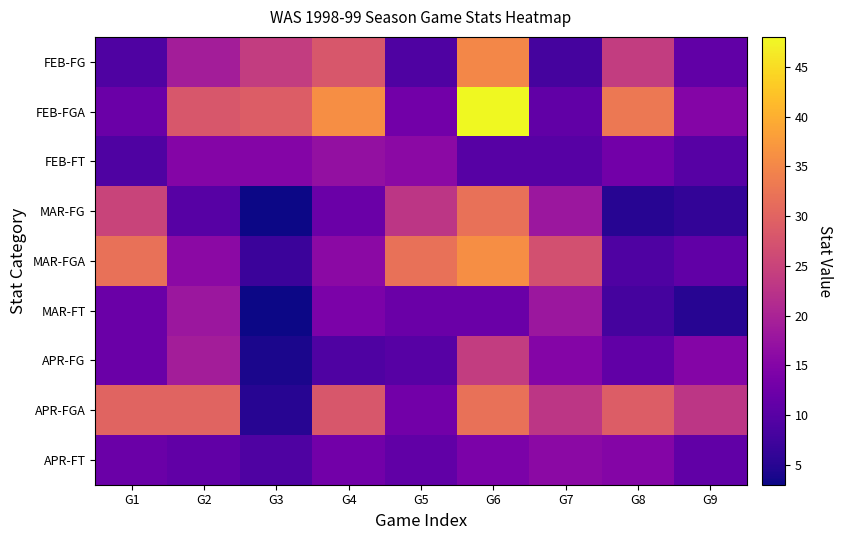

Reading right to left, transcribe all the data shown in this chart.

FEB-FG: G9=11	G8=24	G7=8	G6=35	G5=9	G4=28	G3=24	G2=19	G1=9
FEB-FGA: G9=15	G8=33	G7=11	G6=48	G5=13	G4=36	G3=29	G2=28	G1=12
FEB-FT: G9=10	G8=13	G7=10	G6=10	G5=16	G4=17	G3=15	G2=15	G1=9
MAR-FG: G9=6	G8=5	G7=18	G6=32	G5=23	G4=12	G3=3	G2=10	G1=25
MAR-FGA: G9=11	G8=9	G7=27	G6=36	G5=32	G4=16	G3=7	G2=16	G1=32
MAR-FT: G9=5	G8=8	G7=18	G6=12	G5=12	G4=14	G3=3	G2=18	G1=12
APR-FG: G9=15	G8=11	G7=15	G6=24	G5=10	G4=9	G3=4	G2=19	G1=12
APR-FGA: G9=23	G8=29	G7=23	G6=32	G5=13	G4=28	G3=5	G2=30	G1=30
APR-FT: G9=11	G8=15	G7=16	G6=14	G5=11	G4=13	G3=9	G2=11	G1=12